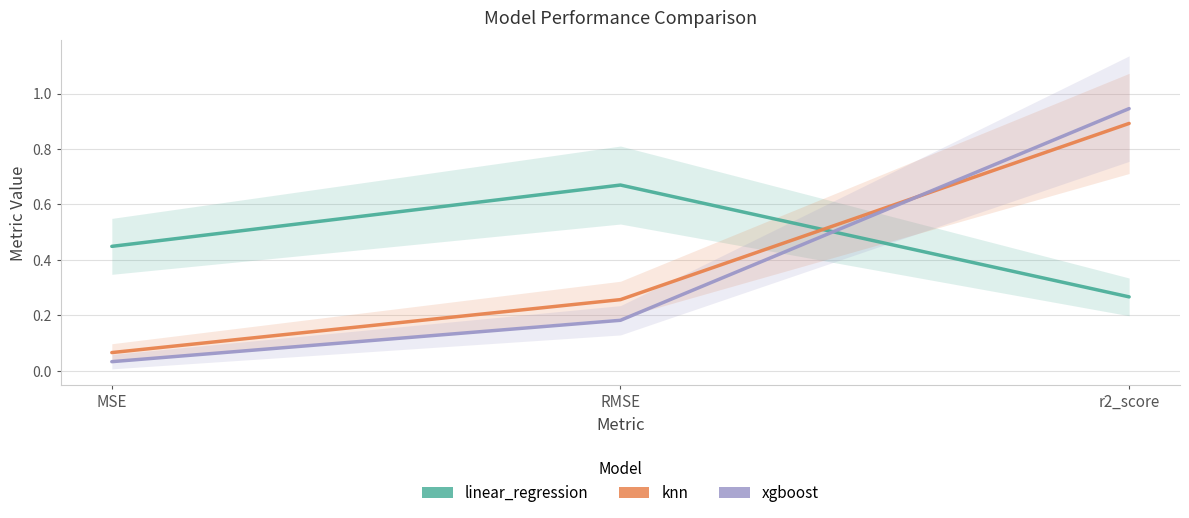

Between MSE and r2_score, which series saw the biggest shift?

xgboost